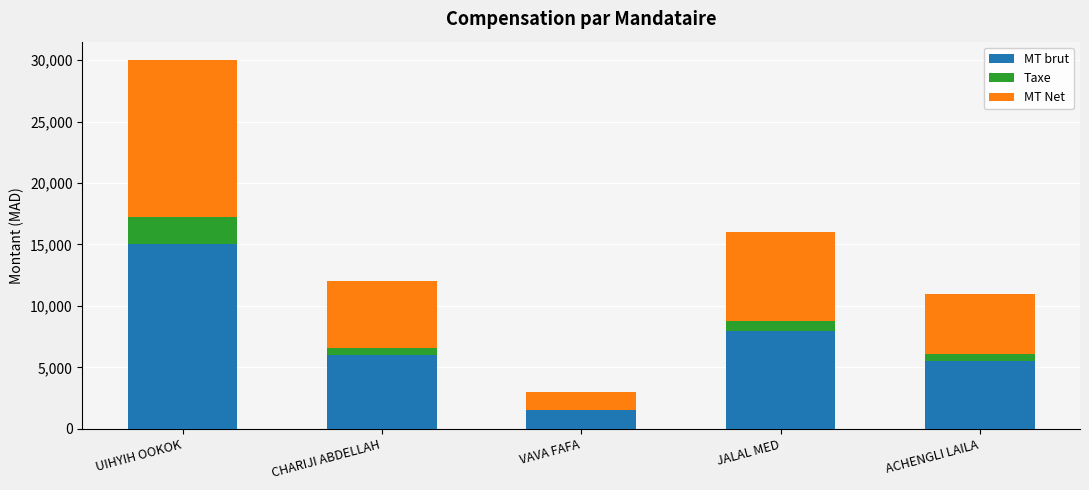

Reading left to right, transcribe the values for MT brut.

UIHYIH OOKOK=15000	CHARIJI ABDELLAH=6000	VAVA FAFA=1500	JALAL MED=8000	ACHENGLI LAILA=5500